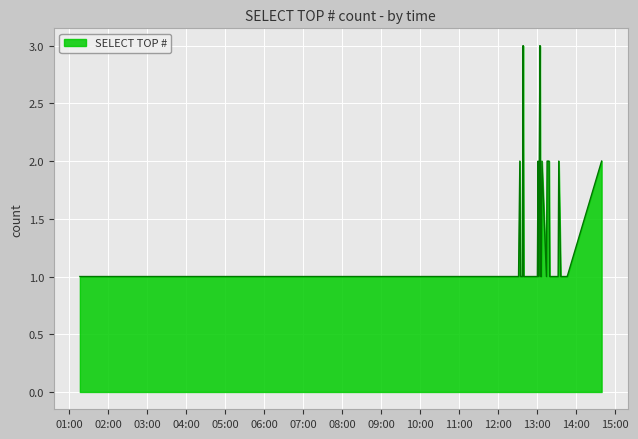

List the labels in order of value, largest first.

2019-03-30 12:39:00, 2019-03-30 13:05:00, 2019-03-30 12:34:00, 2019-03-30 13:02:00, 2019-03-30 13:04:00, 2019-03-30 13:08:00, 2019-03-30 13:16:00, 2019-03-30 13:18:00, 2019-03-30 13:19:00, 2019-03-30 13:34:00, 2019-03-30 14:40:00, 2019-03-30 01:16:00, 2019-03-30 02:05:00, 2019-03-30 12:32:00, 2019-03-30 12:35:00, 2019-03-30 12:37:00, 2019-03-30 12:38:00, 2019-03-30 12:40:00, 2019-03-30 12:43:00, 2019-03-30 12:48:00, 2019-03-30 12:57:00, 2019-03-30 13:01:00, 2019-03-30 13:03:00, 2019-03-30 13:06:00, 2019-03-30 13:07:00, 2019-03-30 13:15:00, 2019-03-30 13:20:00, 2019-03-30 13:22:00, 2019-03-30 13:23:00, 2019-03-30 13:24:00, 2019-03-30 13:33:00, 2019-03-30 13:37:00, 2019-03-30 13:46:00, 2019-03-30 13:47:00